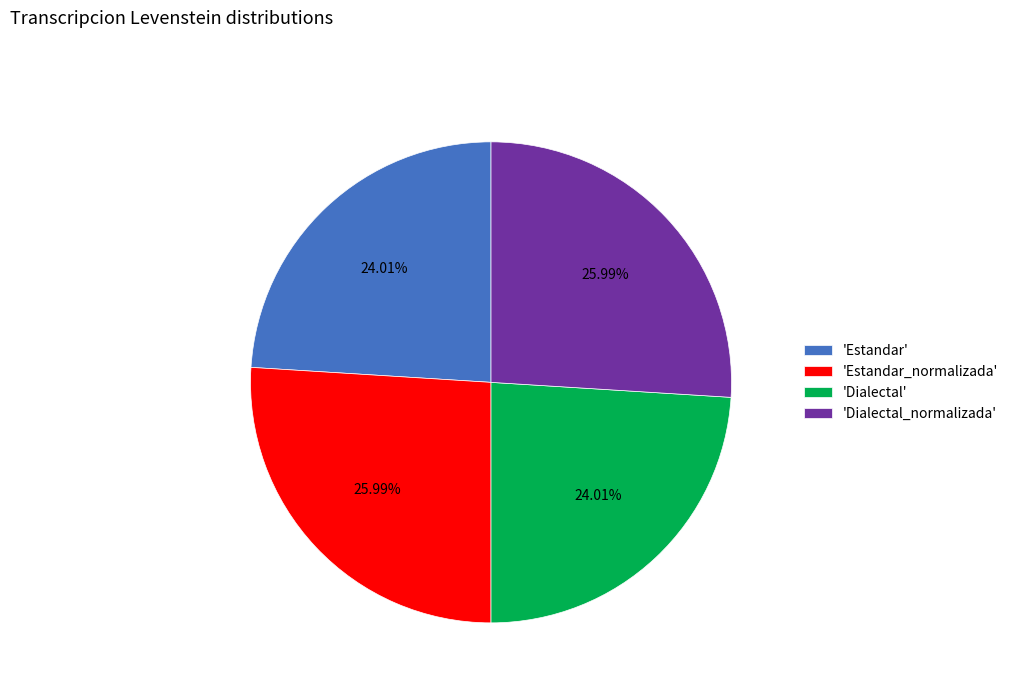

Is there any slice that represents more than half of the pie?

No